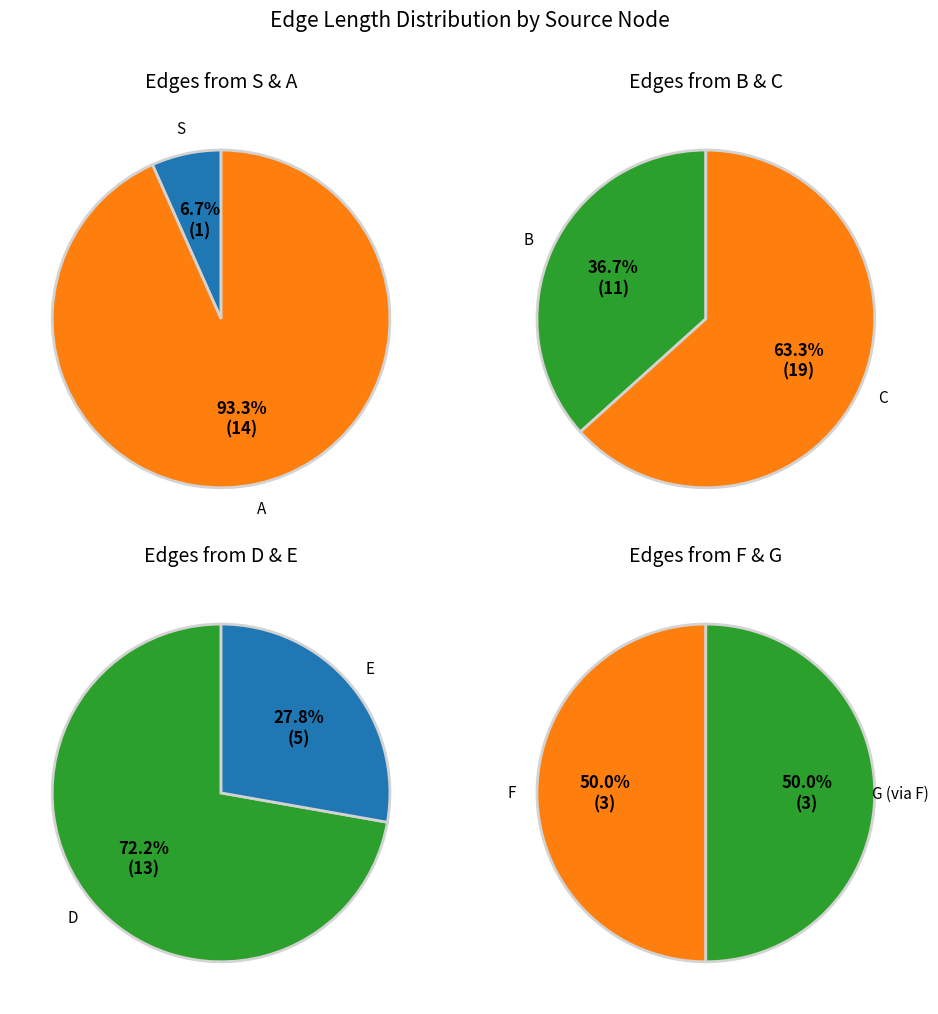

Does F represent more than half of the total?

No